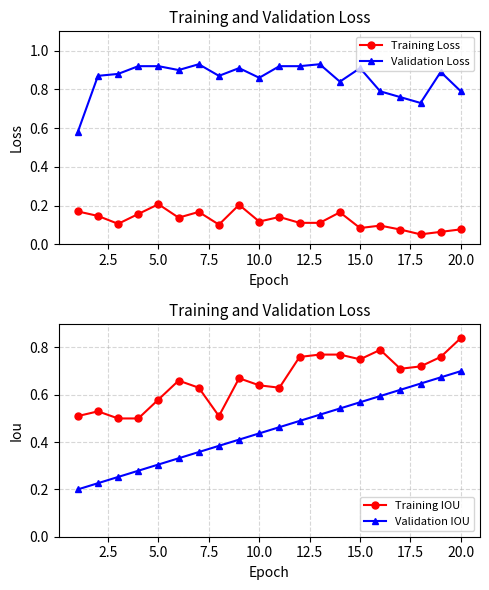

Which series ends up on top after the final intersection of Training IOU and Validation Loss?

Training IOU